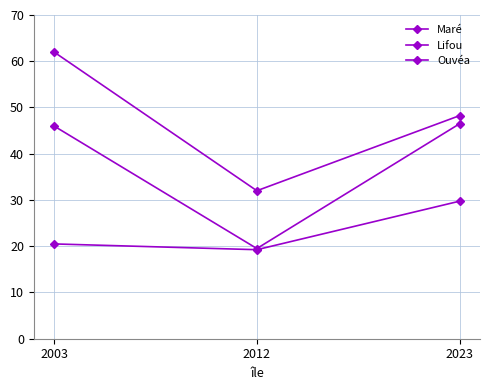

Which series has the largest range (max minus min)?

Maré